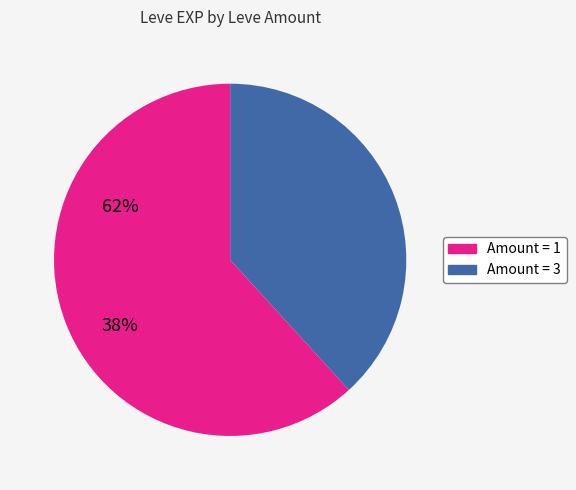

Which category has the smallest portion of the pie?

Amount = 3